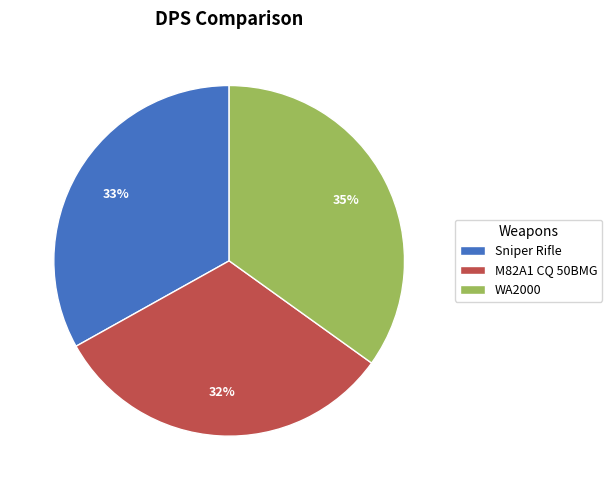

What percentage is the WA2000 slice, to the nearest percent?

35%